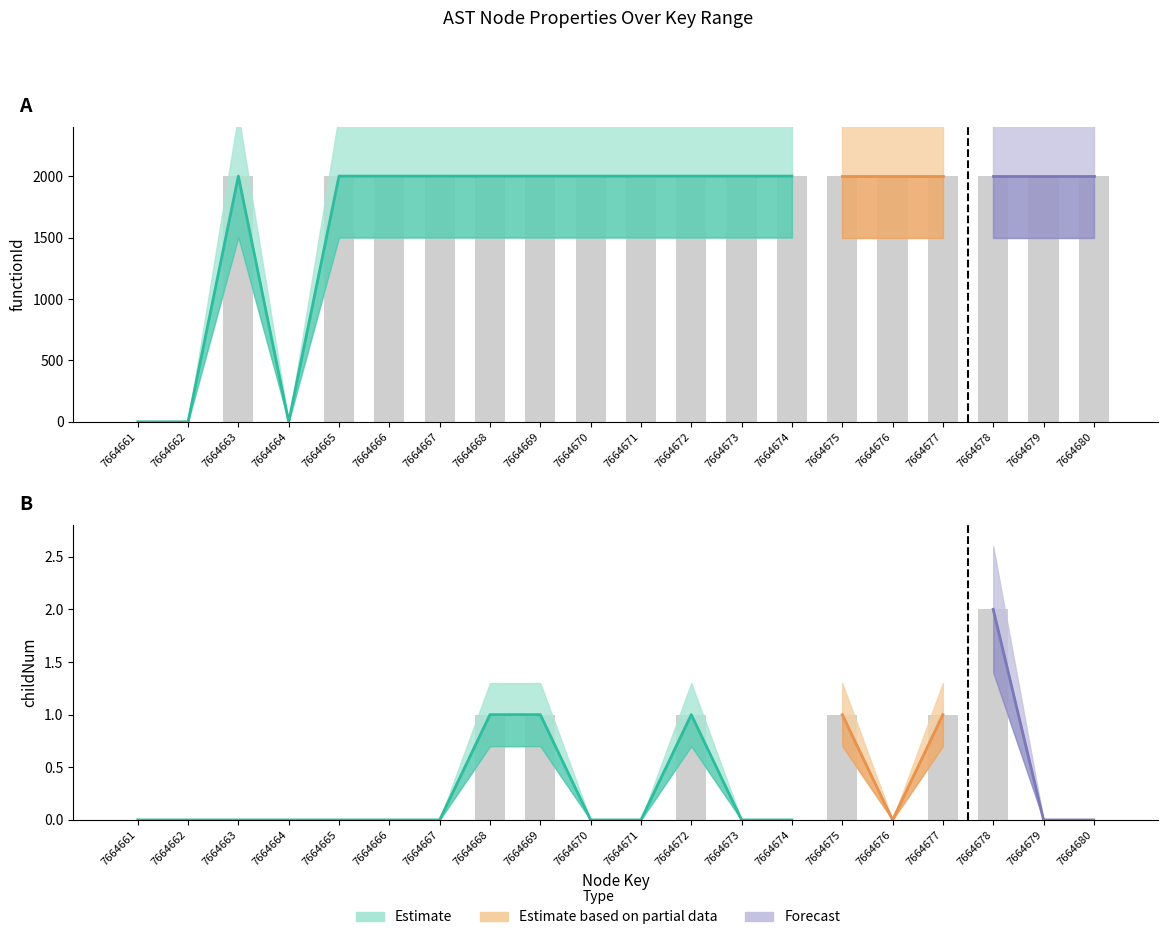

Is the value of functionId at 7664672 greater than the value of childNum at 7664671?

Yes